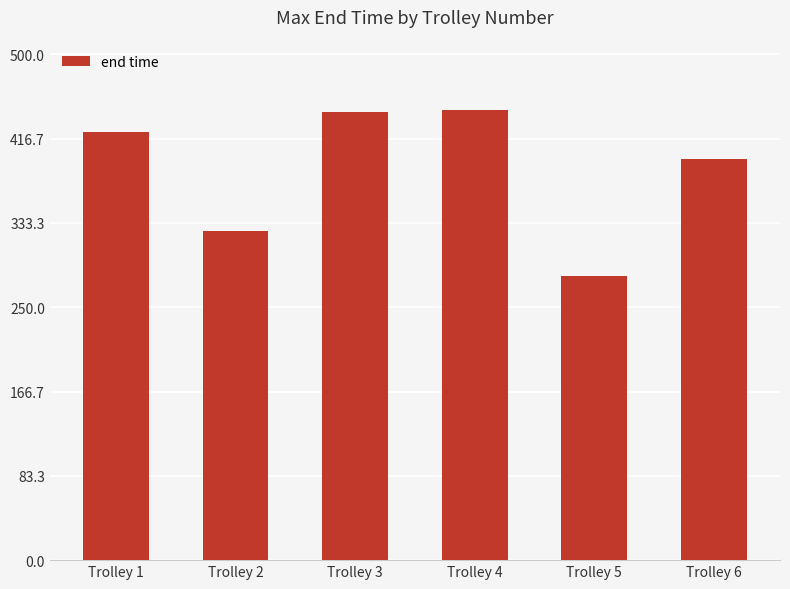

Which has a higher value, Trolley 1 or Trolley 2?

Trolley 1